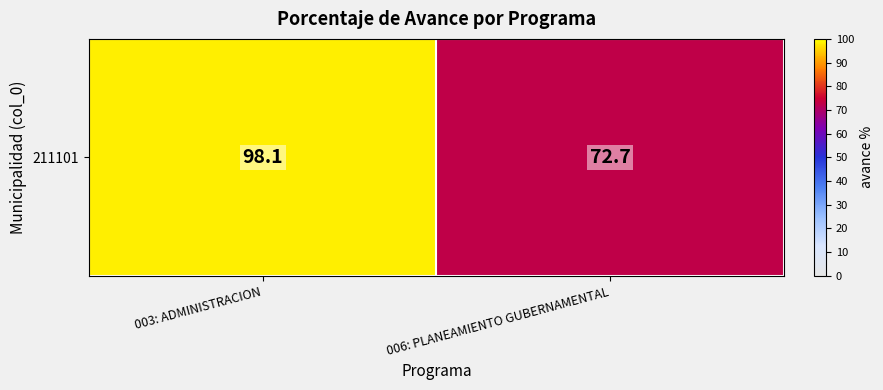

True or false: the data shows 72.7 at 006: PLANEAMIENTO GUBERNAMENTAL.

True